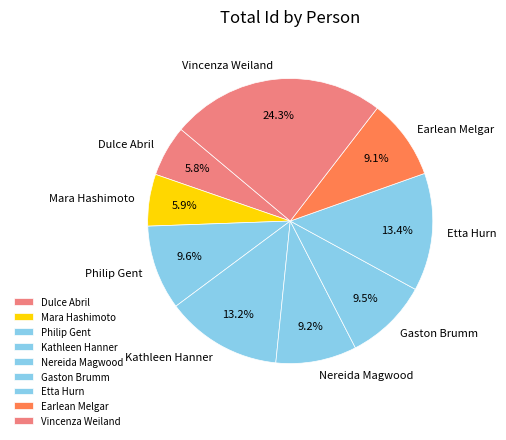

How many slices are in this pie chart?

9